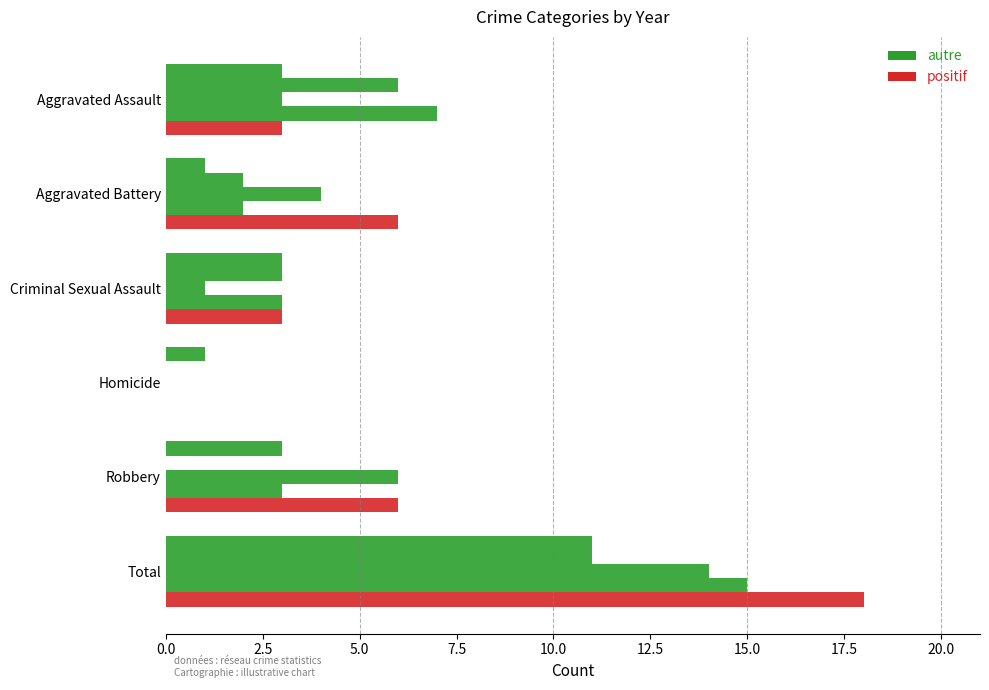

Count the number of data series in this chart.

5